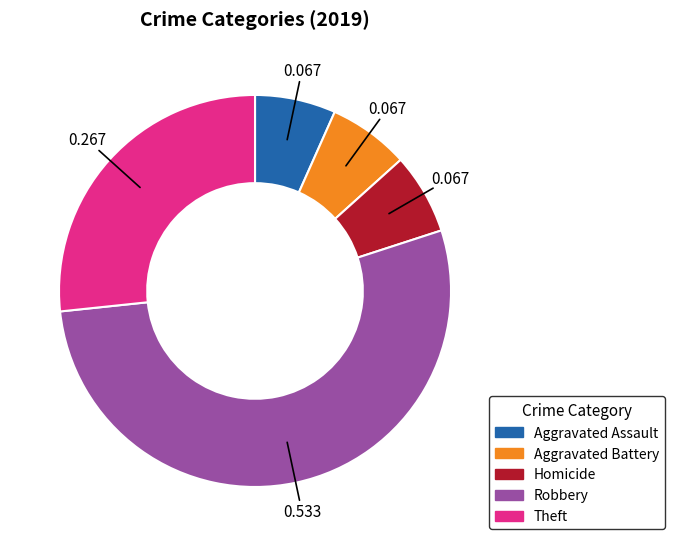

Does any single category account for the majority?

Yes